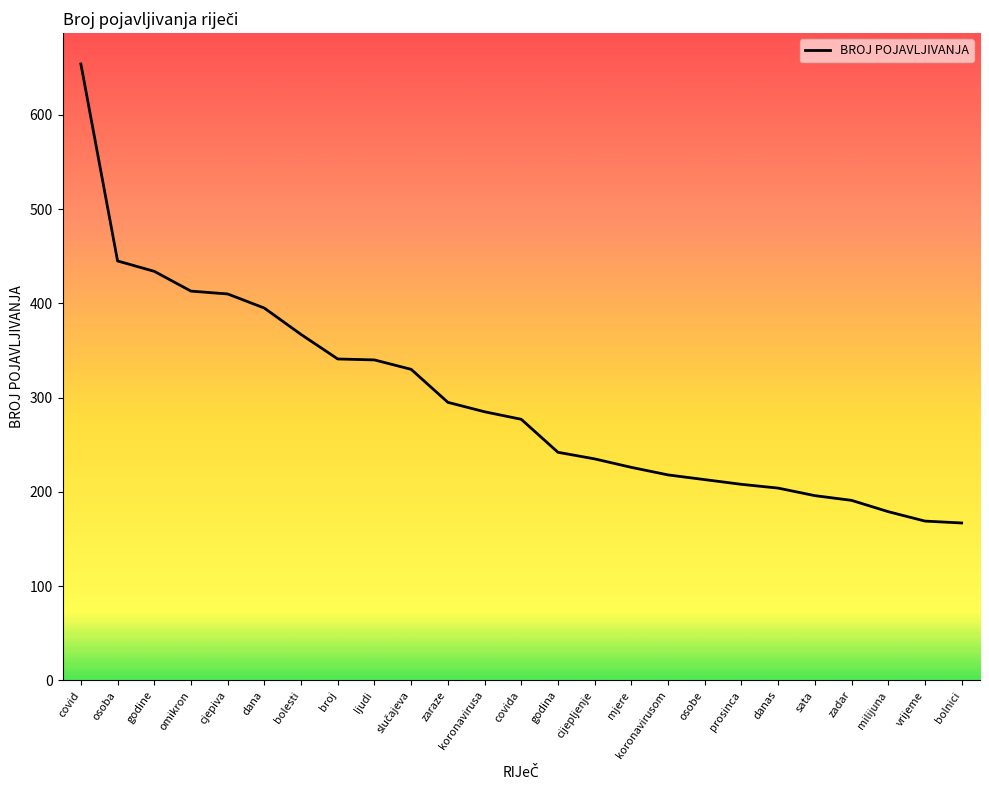

The value at ljudi is 530. True or false?

False